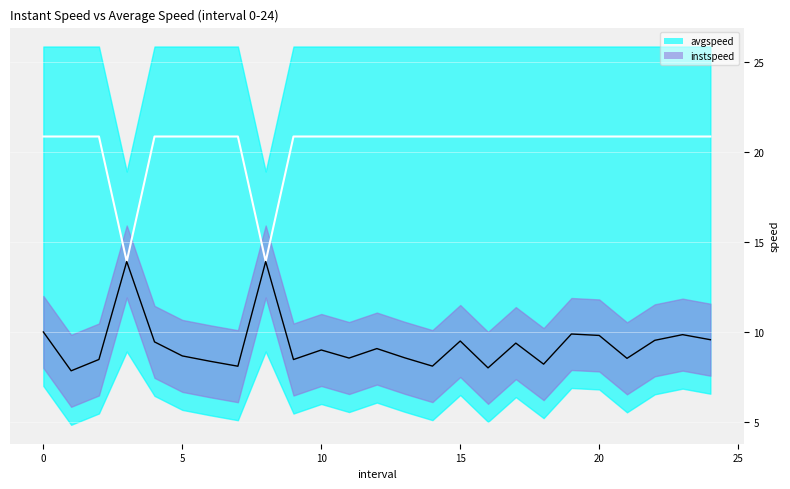

Is the value of avgspeed at 17 greater than the value of instspeed at 6?

Yes